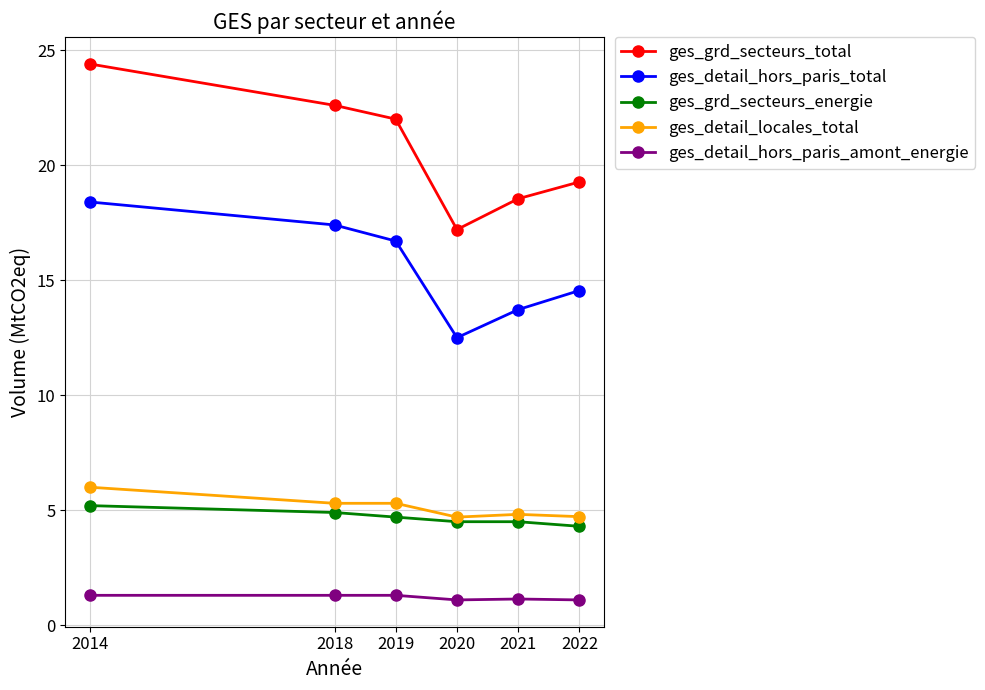

In ges_grd_secteurs_total, how many points are lower than both neighbors (excluding endpoints)?

1